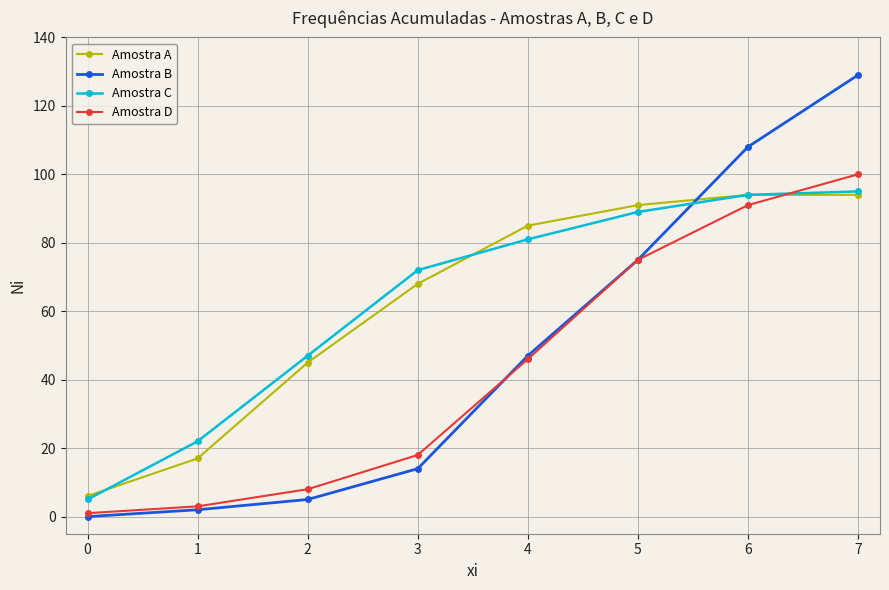

True or false: Amostra C has more than 2 points higher than both neighbors.

False